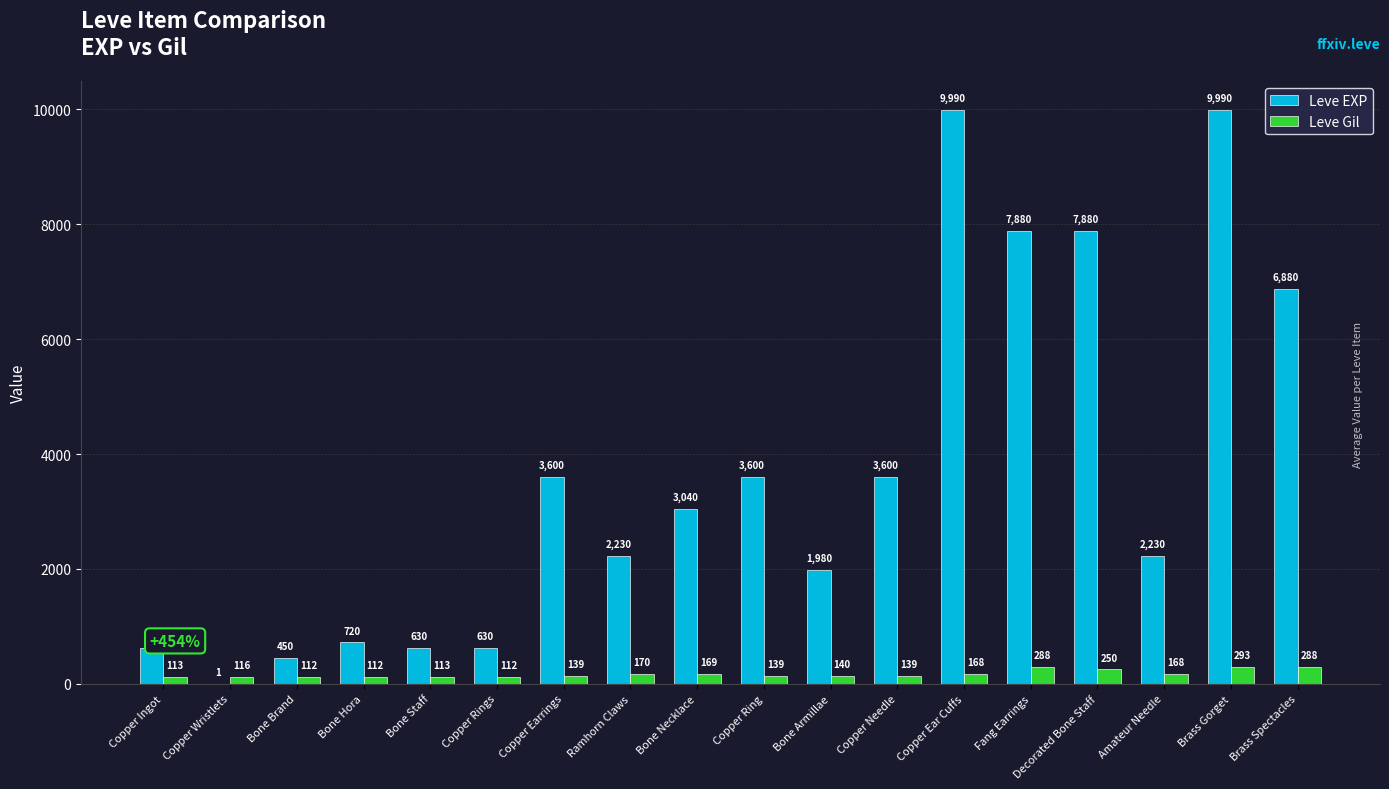

Is the value of Leve EXP at Bone Brand greater than the value of Leve Gil at Bone Staff?

Yes